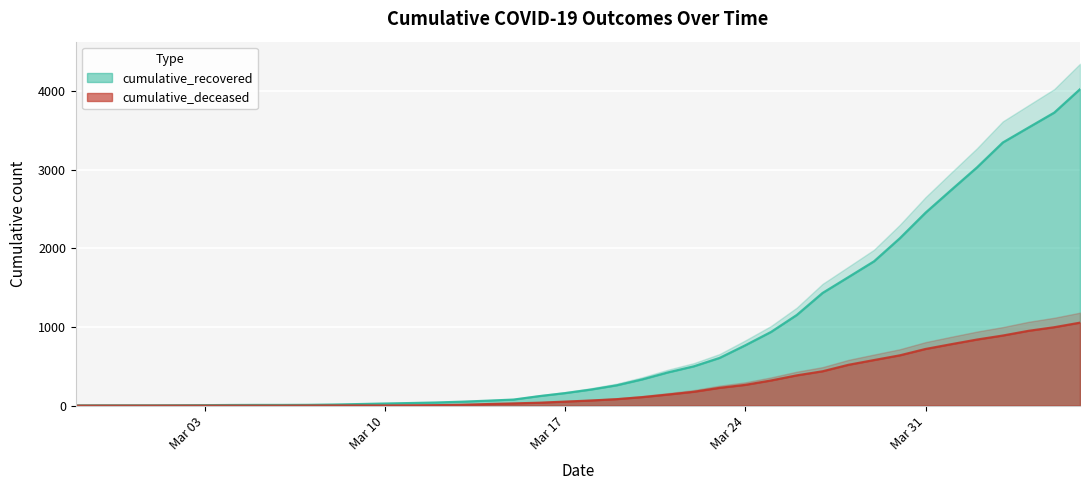

What is the difference between the highest and lowest values at 2020-03-05?

9